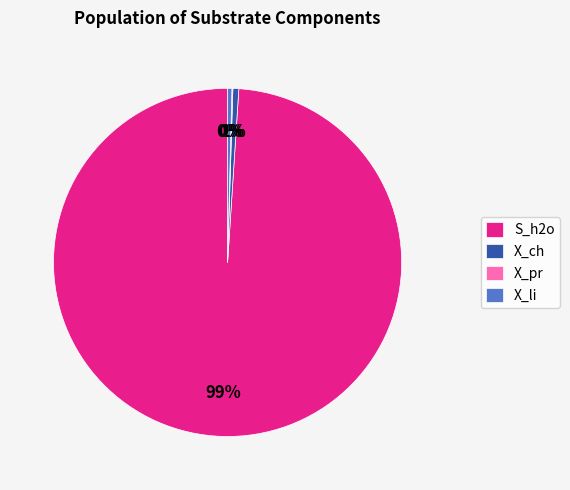

The X_li slice represents 0% of the pie. True or false?

True